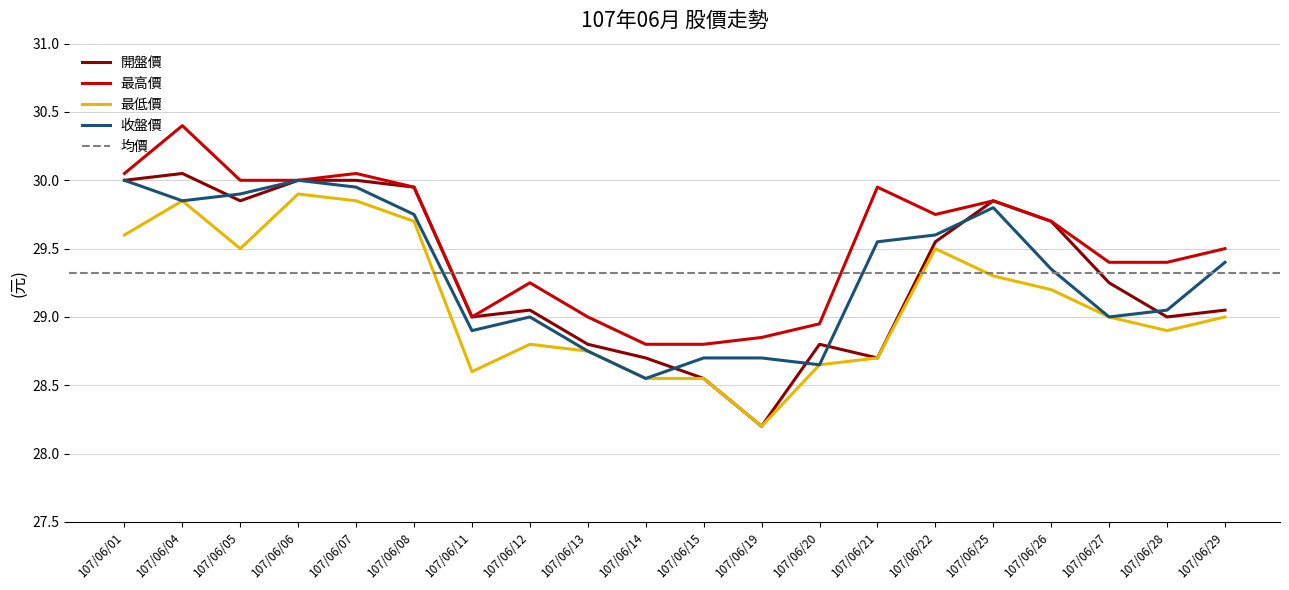

What is the sum of the 最低價 values at 107/06/04 and 107/06/01?

59.5